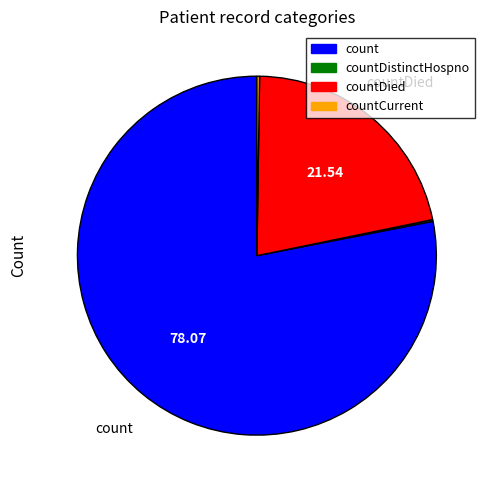

What is the largest slice in the pie chart?

count